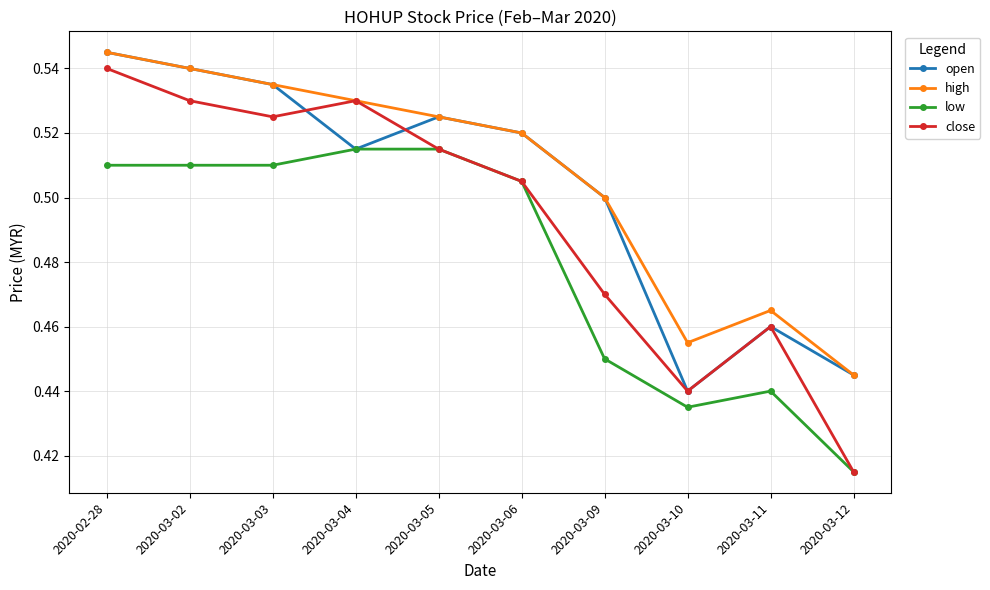

How many data points does each series have?

10